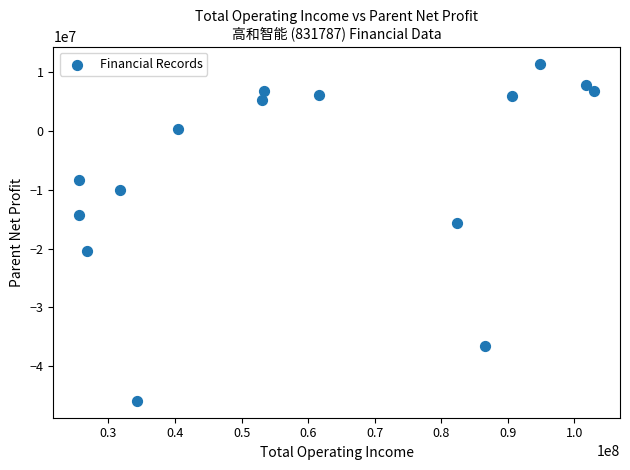

What Y value in the scatter plot is closest to -17190418?

-15622874.1